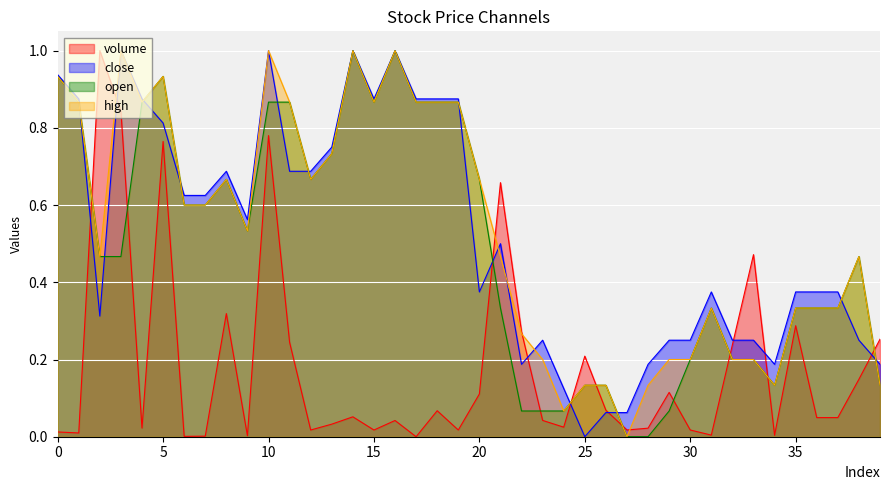

What is the difference between the maximum and minimum values in the close series?

1.0